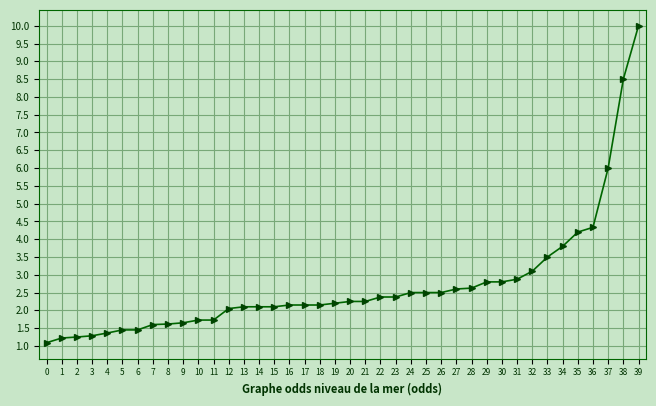

What is the ratio of the value at 15 to the value at 39?

0.2